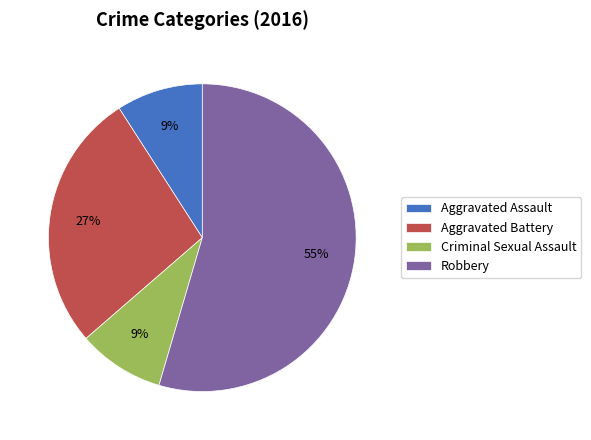

To the nearest percent, what portion does Aggravated Battery represent?

27%